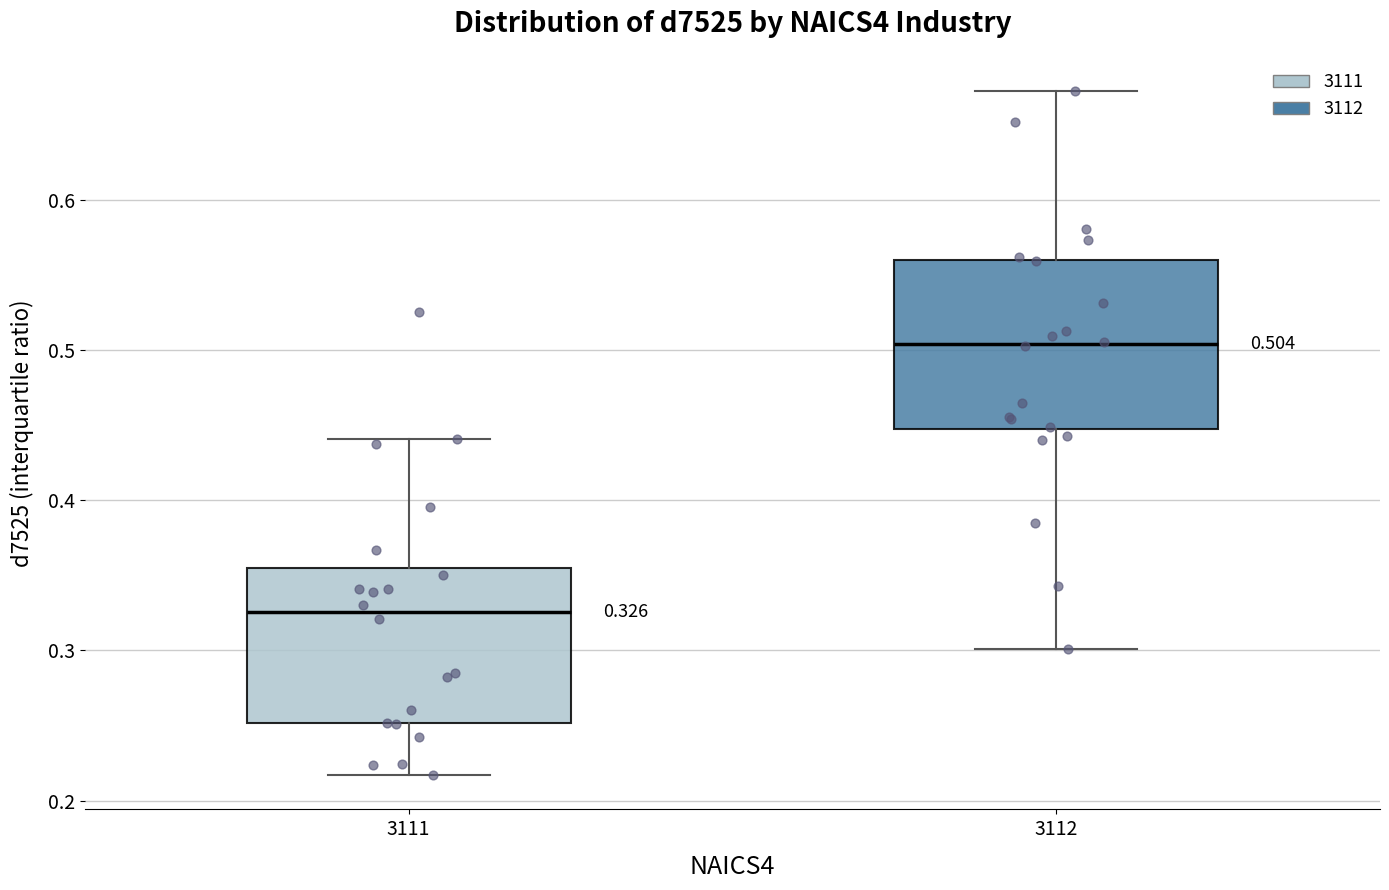

Which box has the highest median line?

3112